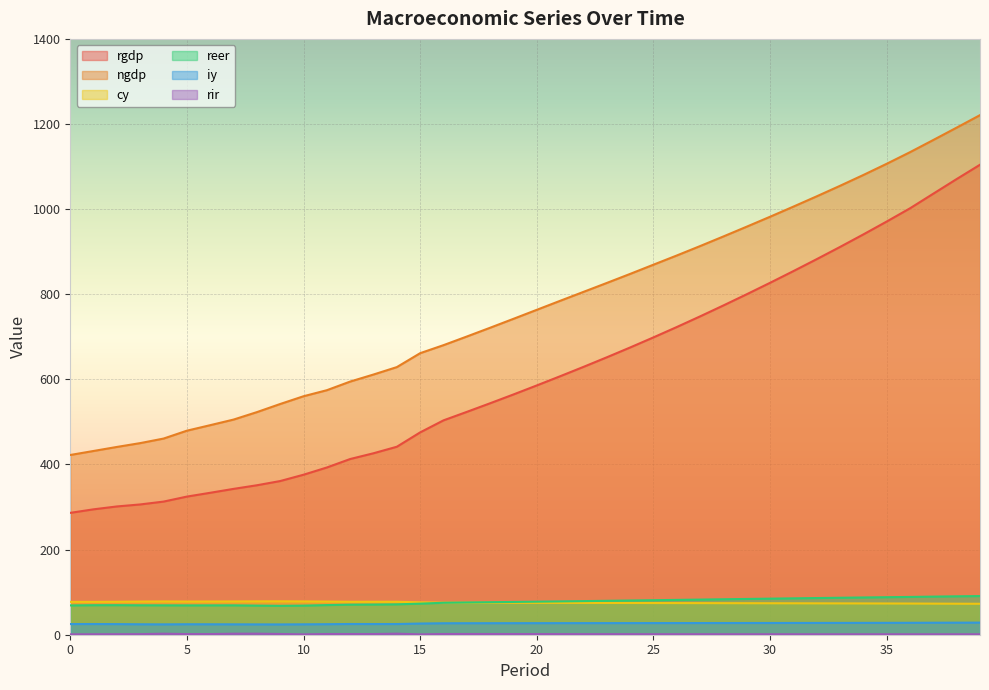

True or false: iy and rgdp cross at least once.

False